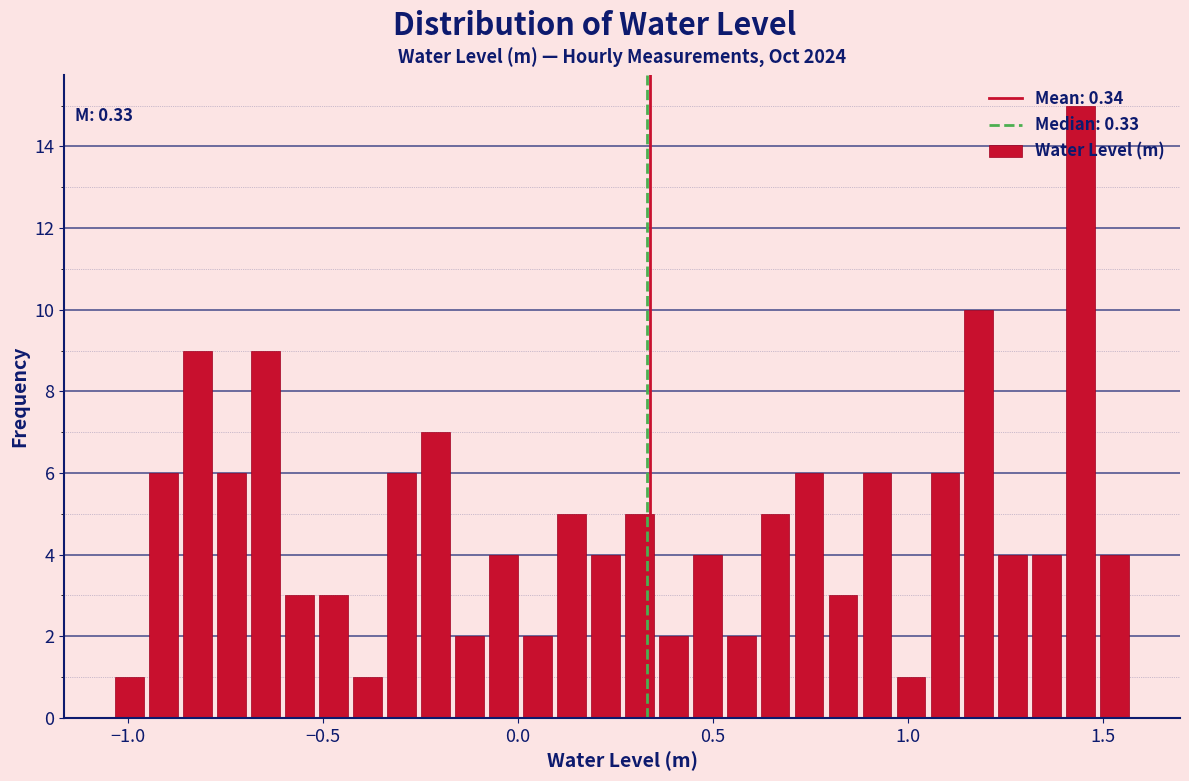

Around what value on the x-axis is the tallest bar? Give the approximate position of its centre, as read against the axis.

1.45